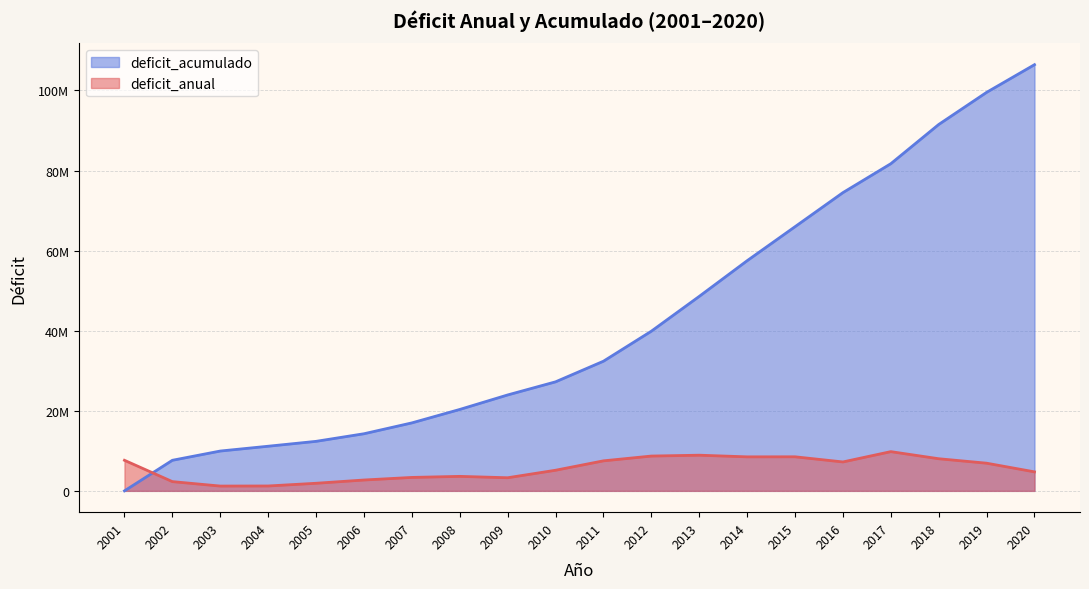

Between which two adjacent categories do deficit_acumulado and deficit_anual first intersect?

2001 and 2002